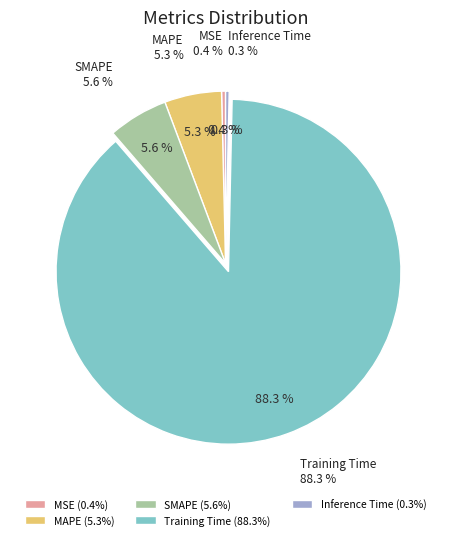

Is the sum of MSE and SMAPE greater than half?

No